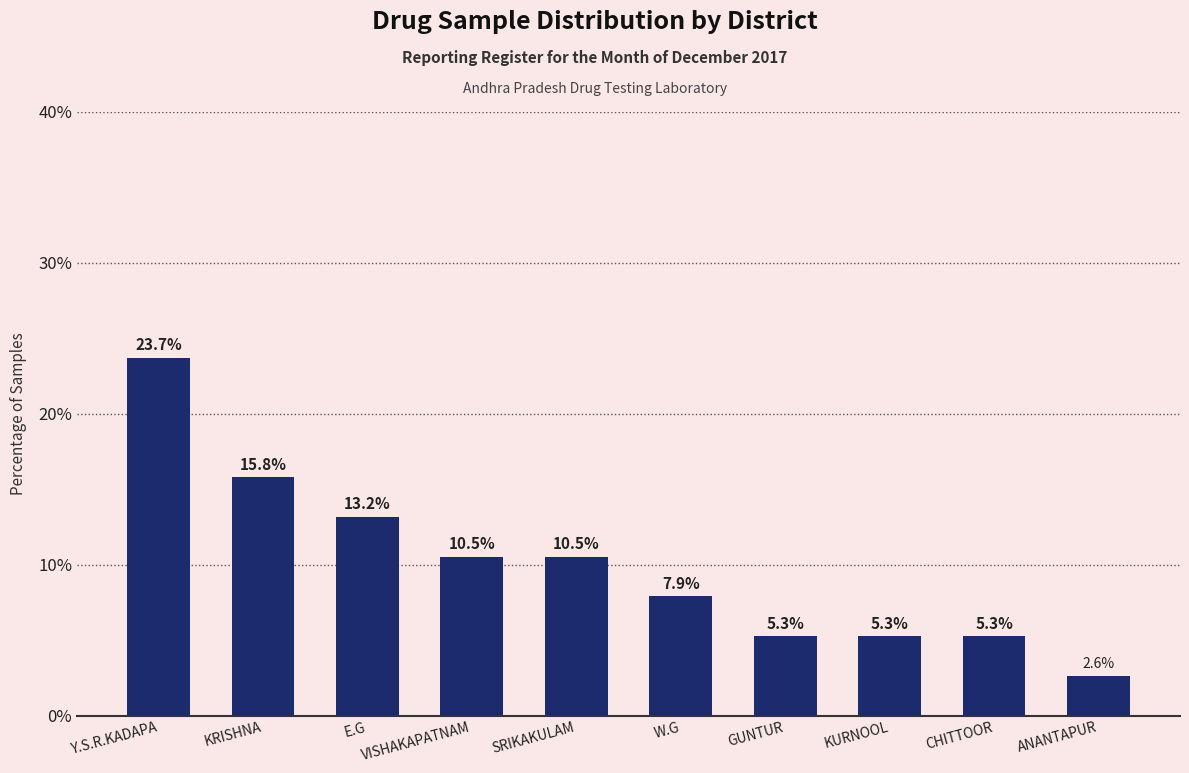

What is the difference between the values at CHITTOOR and Y.S.R.KADAPA?

18.4